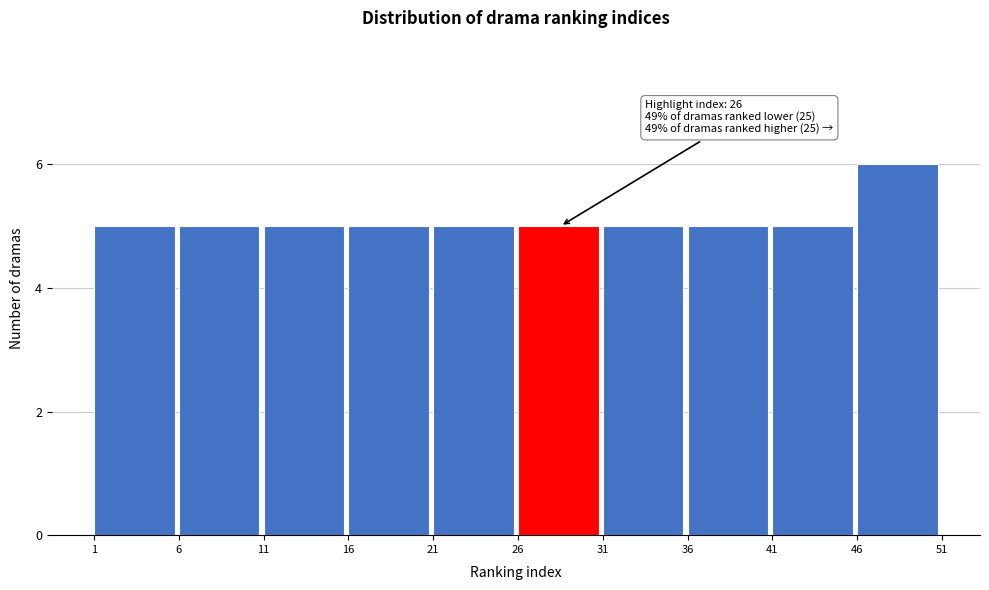

Which range on the x-axis has the tallest bar?

46 to 51